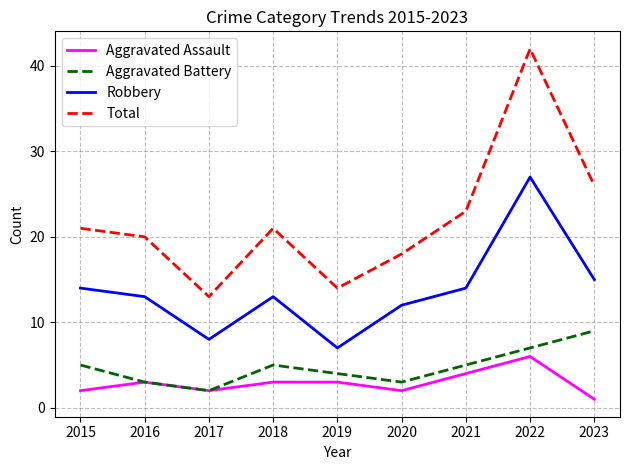

Reading right to left, list all the values displayed in this chart.

Aggravated Assault: 2023=1	2022=6	2021=4	2020=2	2019=3	2018=3	2017=2	2016=3	2015=2
Aggravated Battery: 2023=9	2022=7	2021=5	2020=3	2019=4	2018=5	2017=2	2016=3	2015=5
Robbery: 2023=15	2022=27	2021=14	2020=12	2019=7	2018=13	2017=8	2016=13	2015=14
Total: 2023=26	2022=42	2021=23	2020=18	2019=14	2018=21	2017=13	2016=20	2015=21